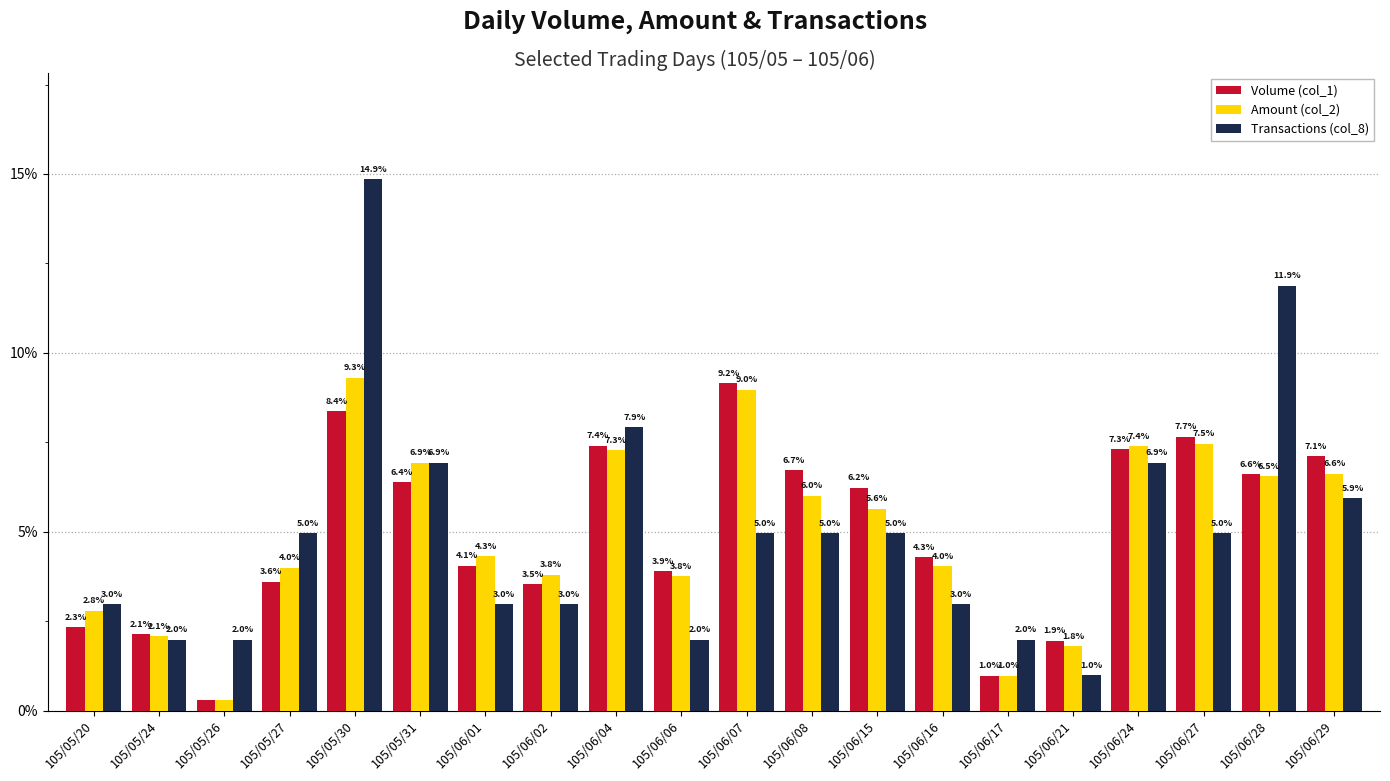

What is the label of the 2nd bar from the right?

105/06/28